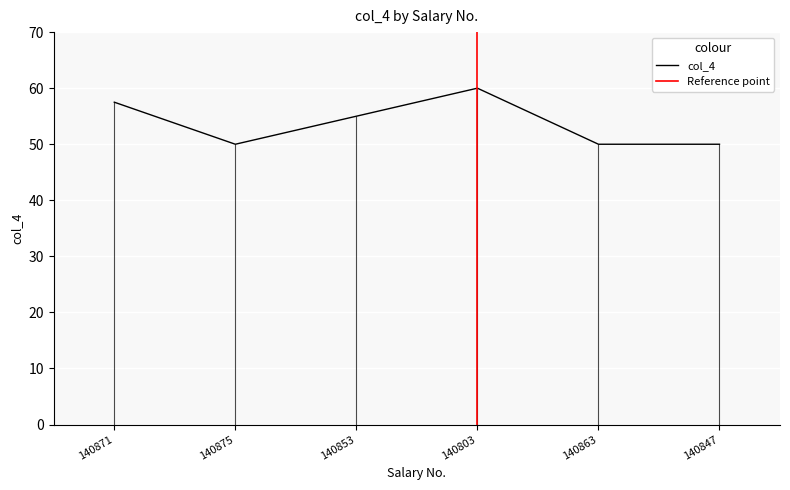

Which category has the highest value across all series?

140803